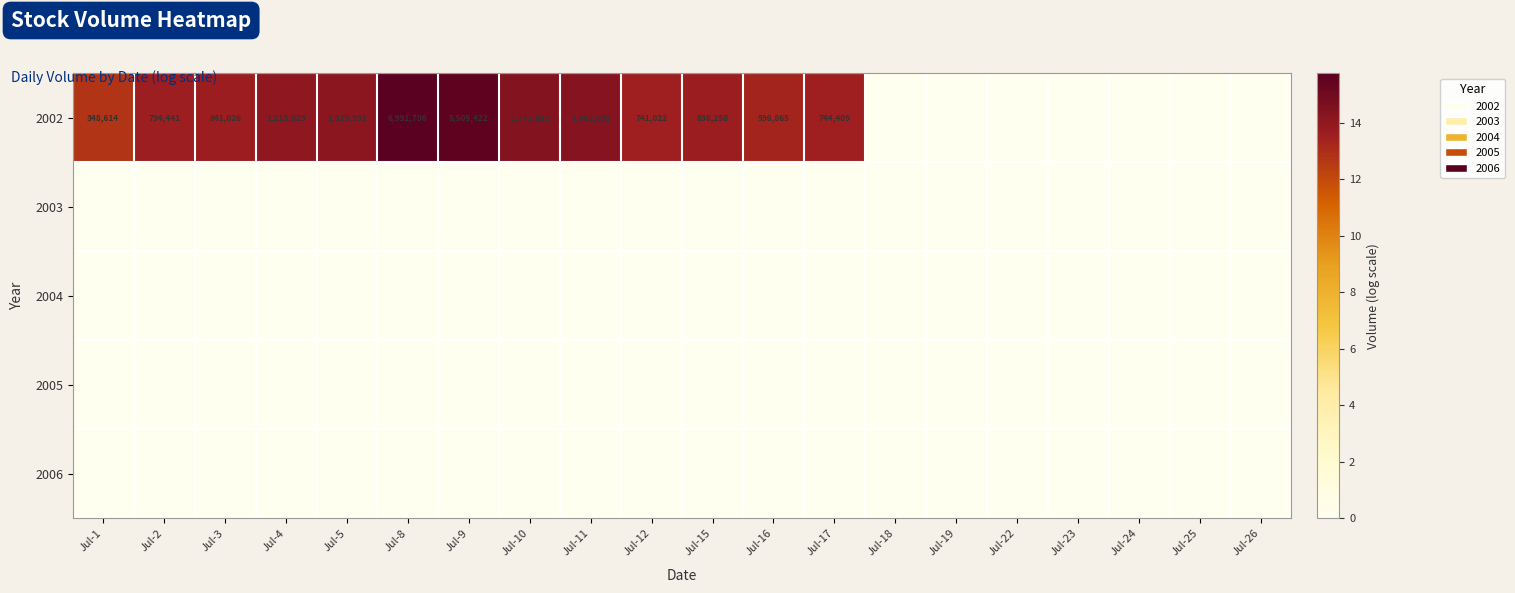

True or false: 2002 has a value of 9245731 at Jul-9.

False